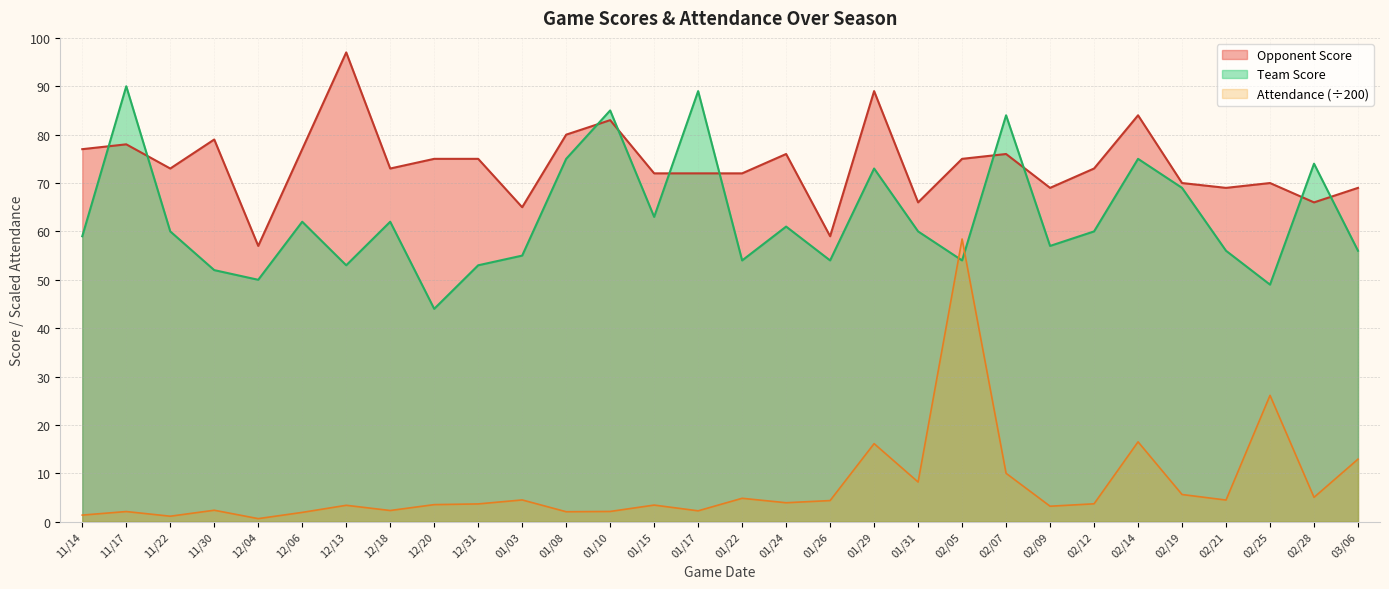

True or false: Team Score has more than 1 interior local peaks.

True